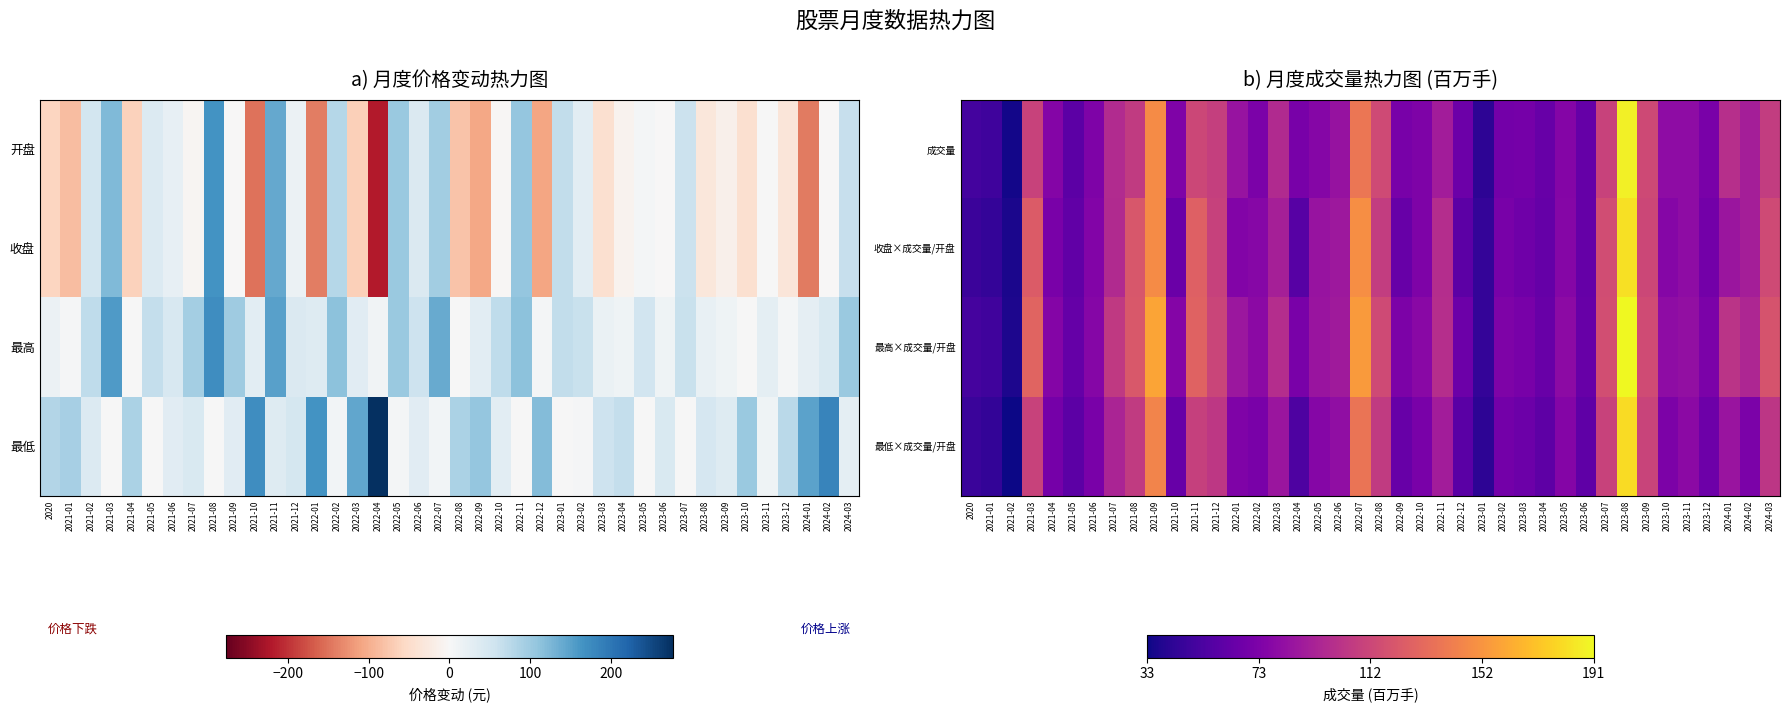

How many values in the 成交量 series are below 79?

20